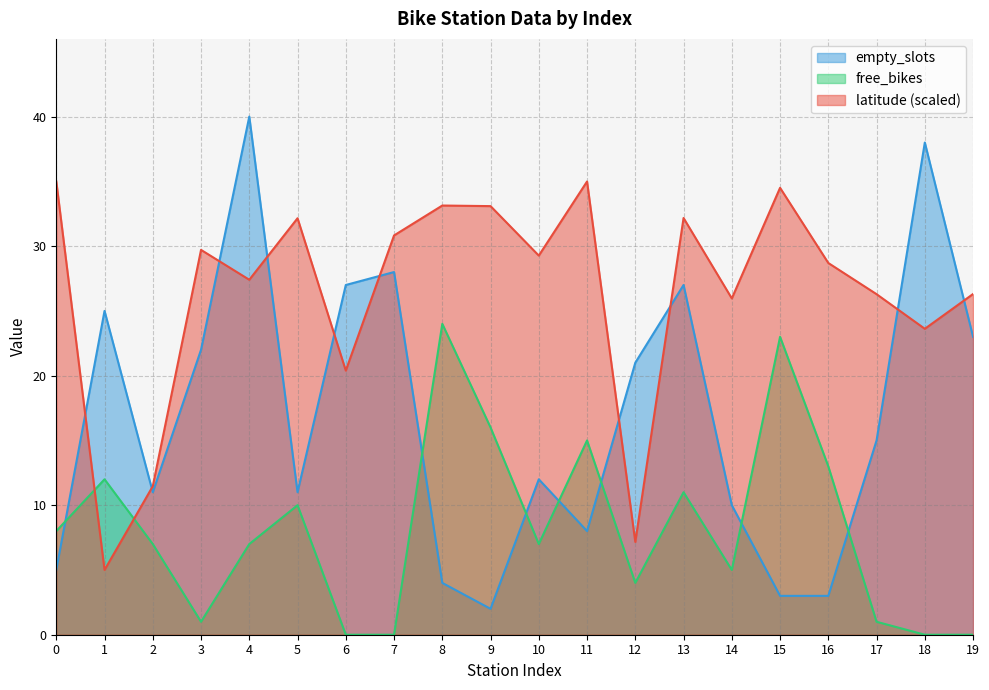

Which series ends up on top after the final intersection of latitude and empty_slots?

latitude